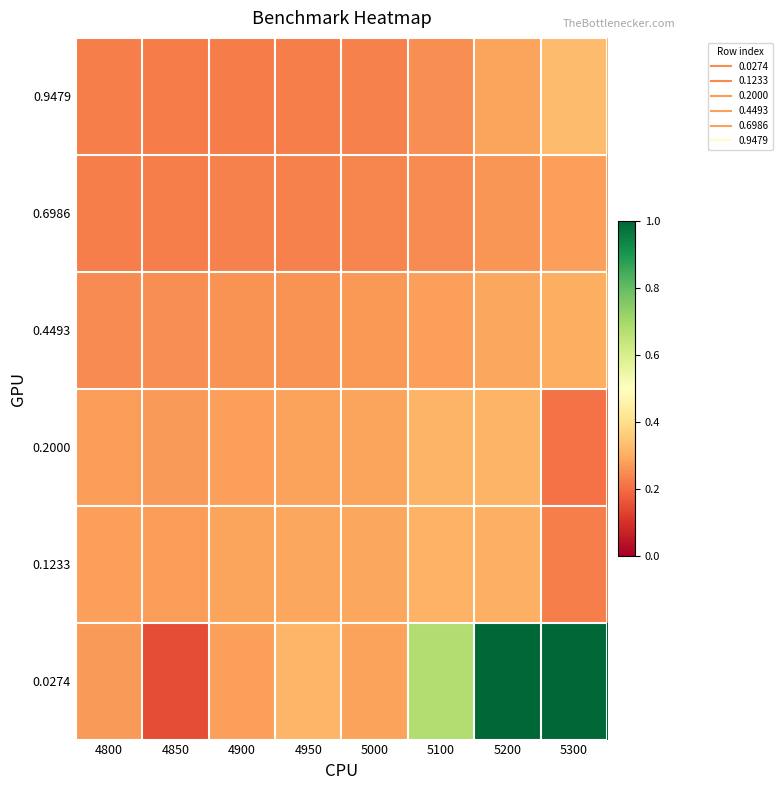

At 5100, list the series in order from largest to smallest.

0.0274, 0.2000, 0.1233, 0.4493, 0.9479, 0.6986